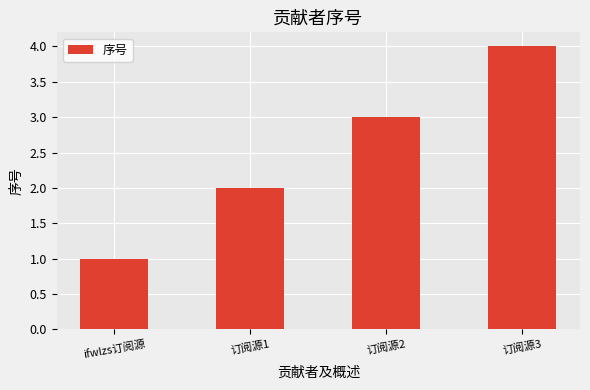

What is the sum of all values?

10